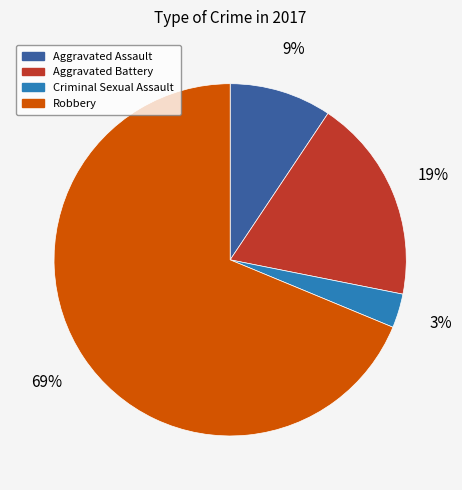

To the nearest percent, what is the average slice percentage?

25%